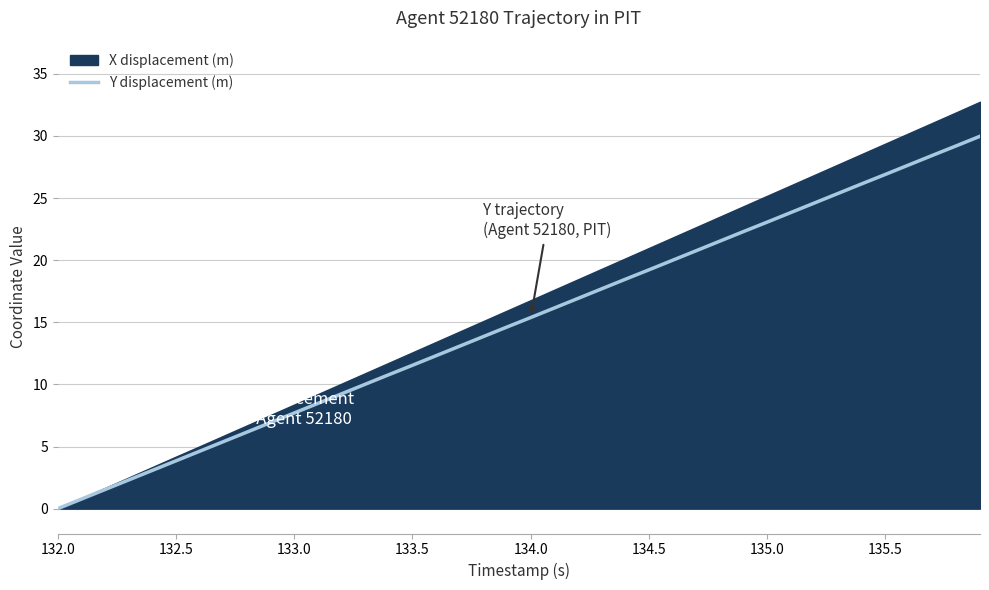

Is it true that Y displacement (m) equals 1.3 at 132.5?

False